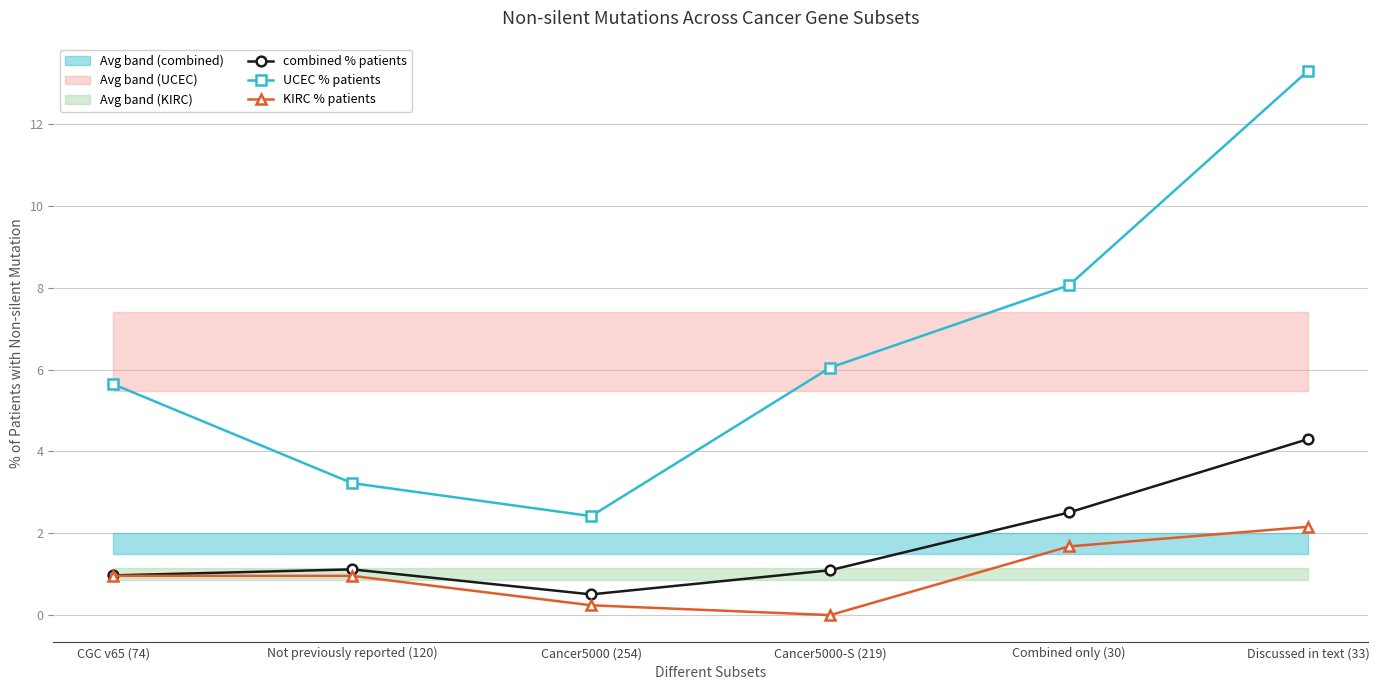

The value of UCEC % patients at Discussed in text (33) is 20.6. True or false?

False